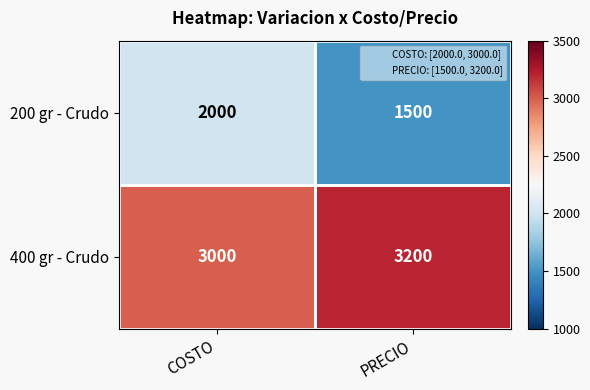

What is the difference between the maximum and minimum values in the 200 gr - Crudo series?

500